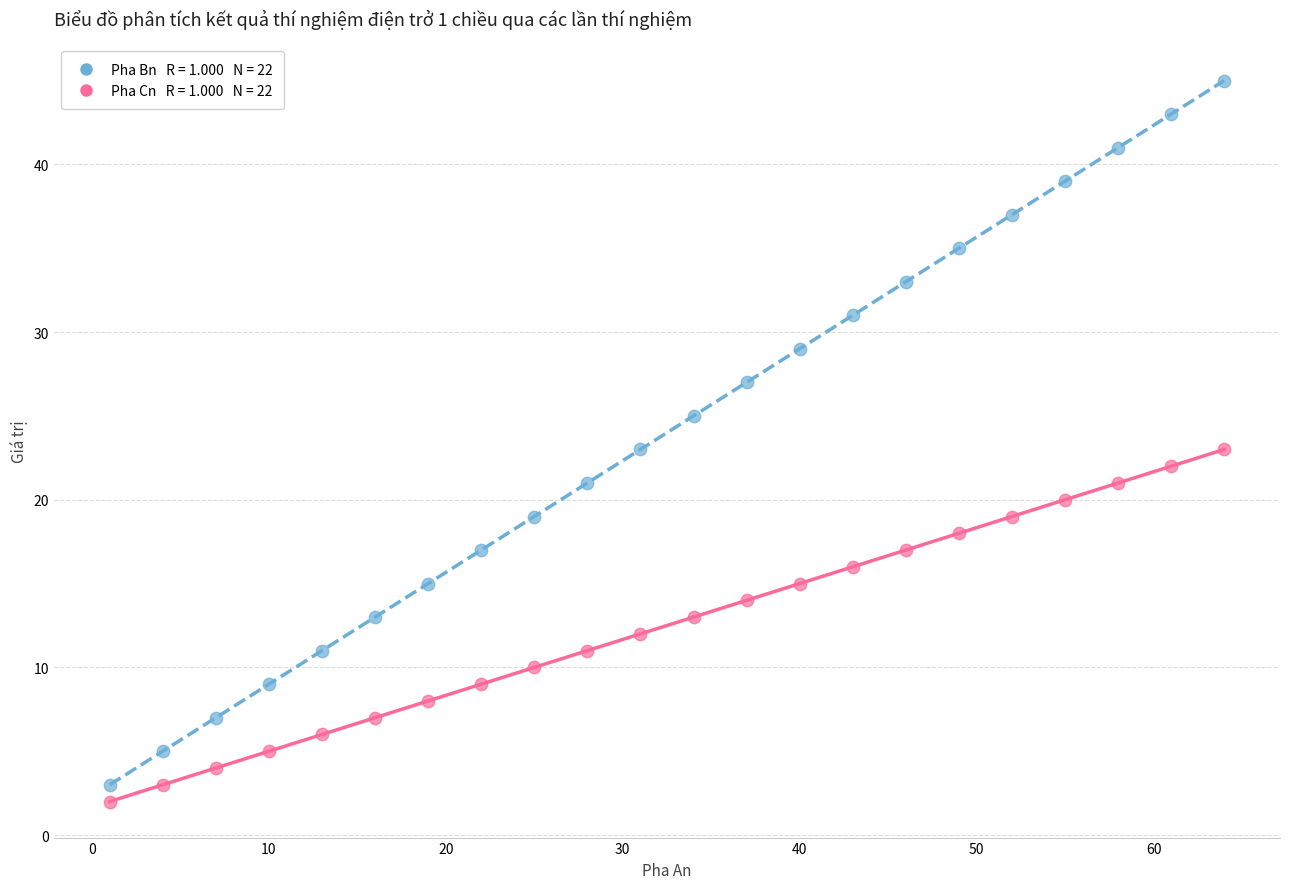

Across all data points, what is the range of X values (max minus min)?

63